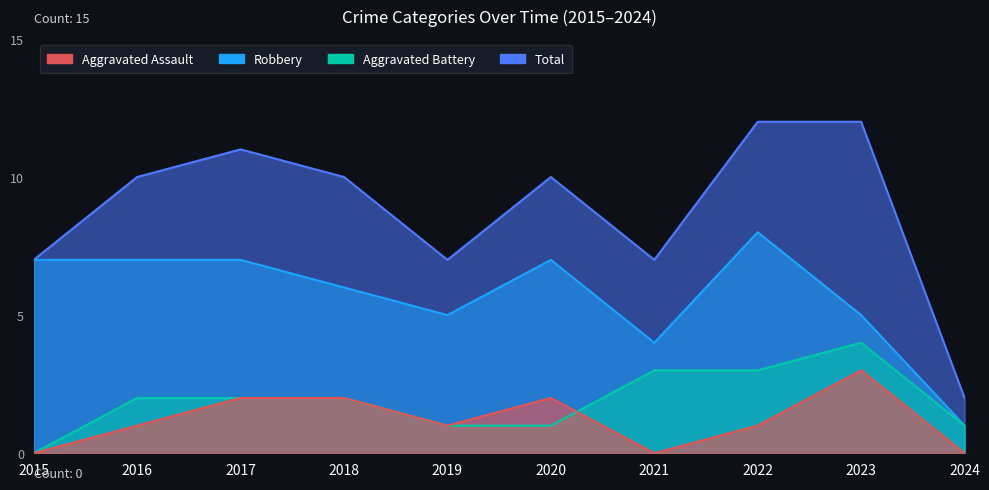

What are all the series names shown in the legend?

Aggravated Assault, Aggravated Battery, Robbery, Total